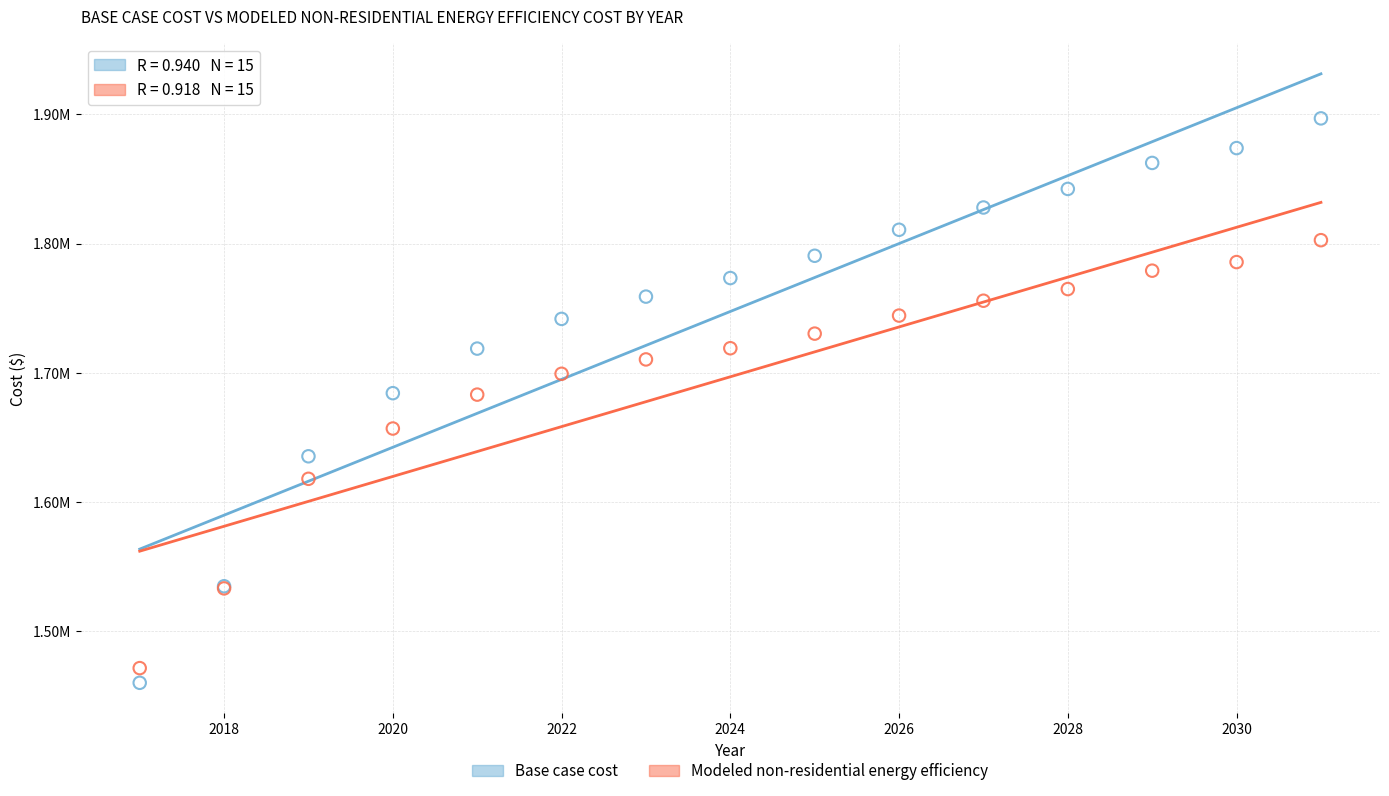

What are all the series names shown in the legend?

Base case cost, Modeled non-residential energy efficiency